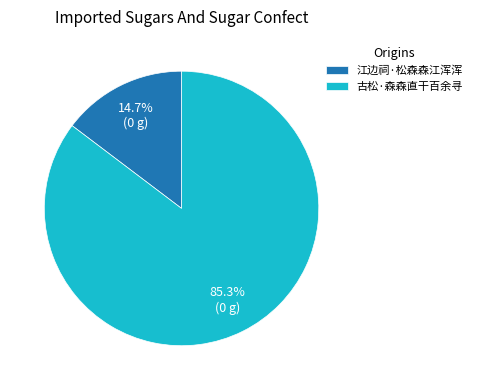

Does 古松·森森直干百余寻 account for over 50% of the chart?

Yes